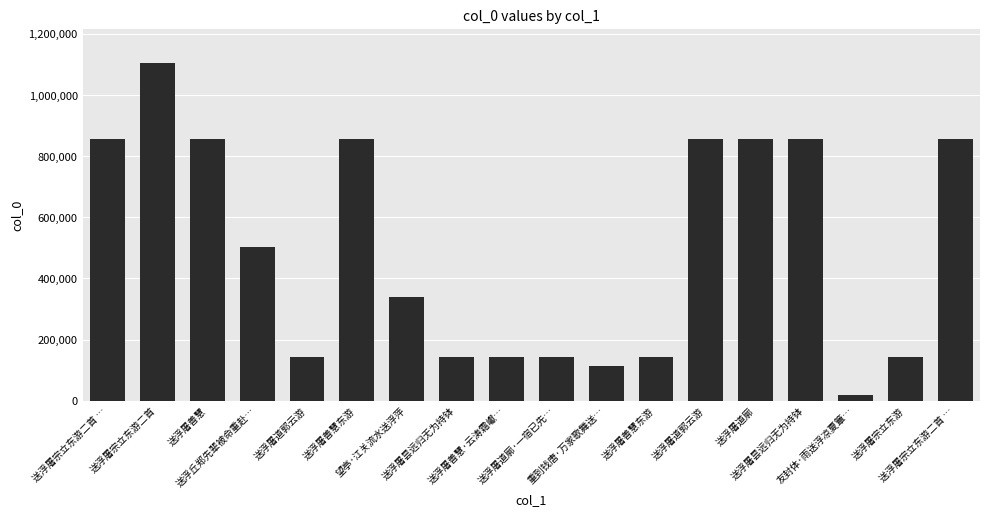

What is the change in value from 送浮屠宗立东游二首 to 送浮屠道郭云游?

-963460